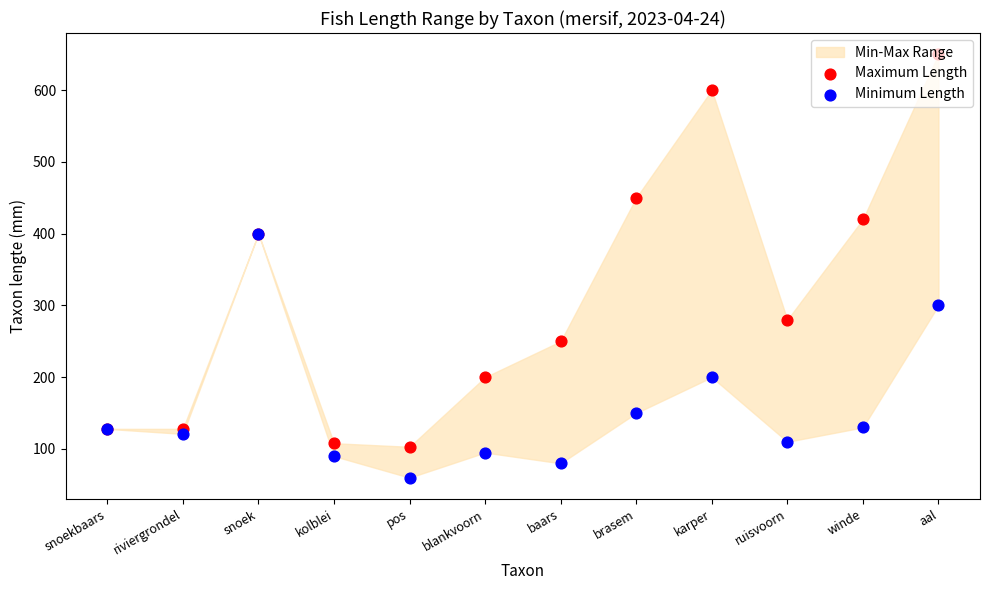

Which series contains the highest Y value?

Maximum Length